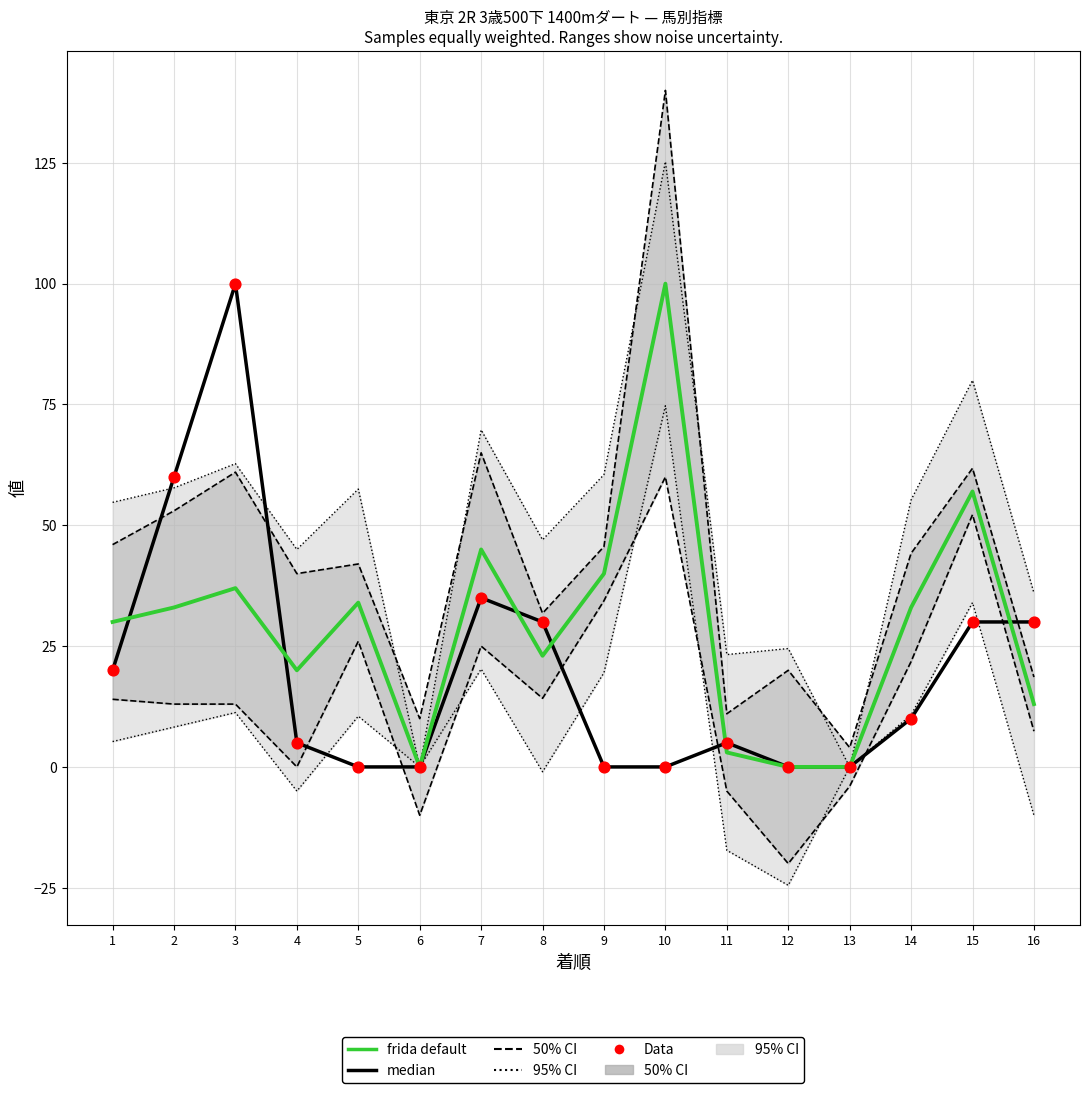

Which series has the largest total across all categories?

frida default